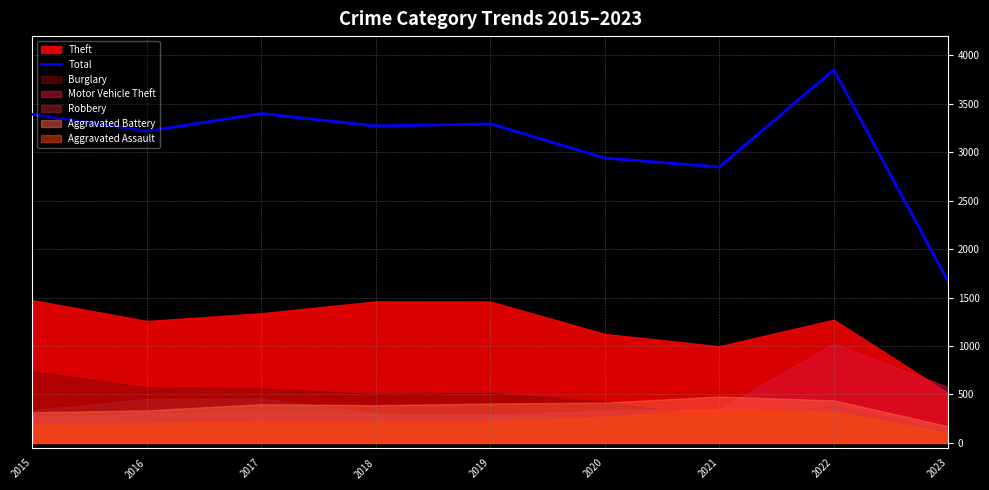

Rank the categories by value from lowest to highest.

2023, 2021, 2020, 2016, 2018, 2019, 2015, 2017, 2022